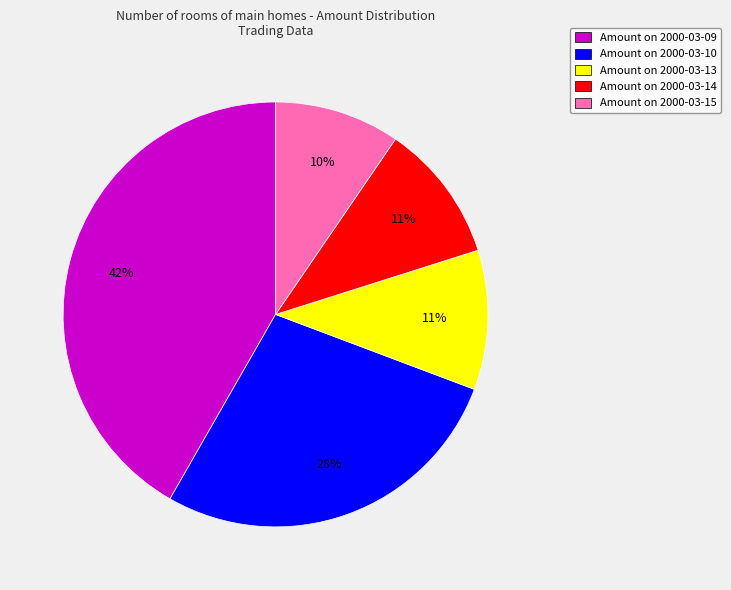

True or false: Amount on 2000-03-13 accounts for 17% of the total.

False